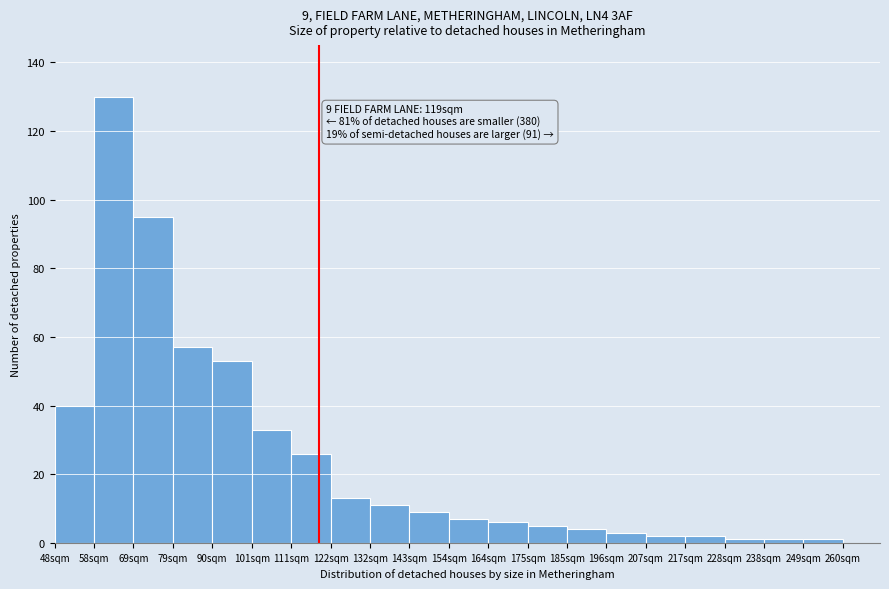

Over which range of the x-axis is the bar tallest?

58.6 to 69.2